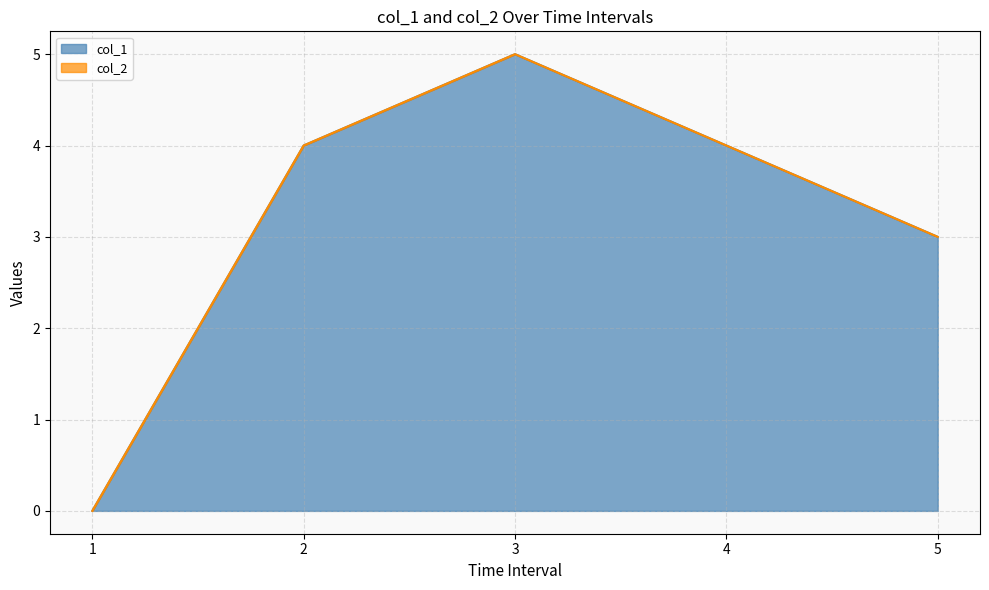

Reading left to right, list all the values displayed in this chart.

1=0	2=4	3=5	4=4	5=3